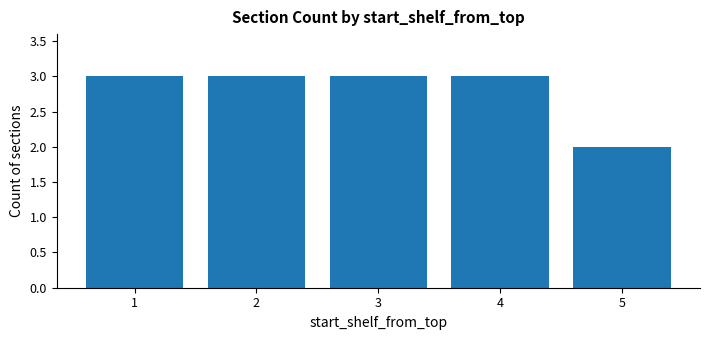

Where is the data nearest to the value 2?

5